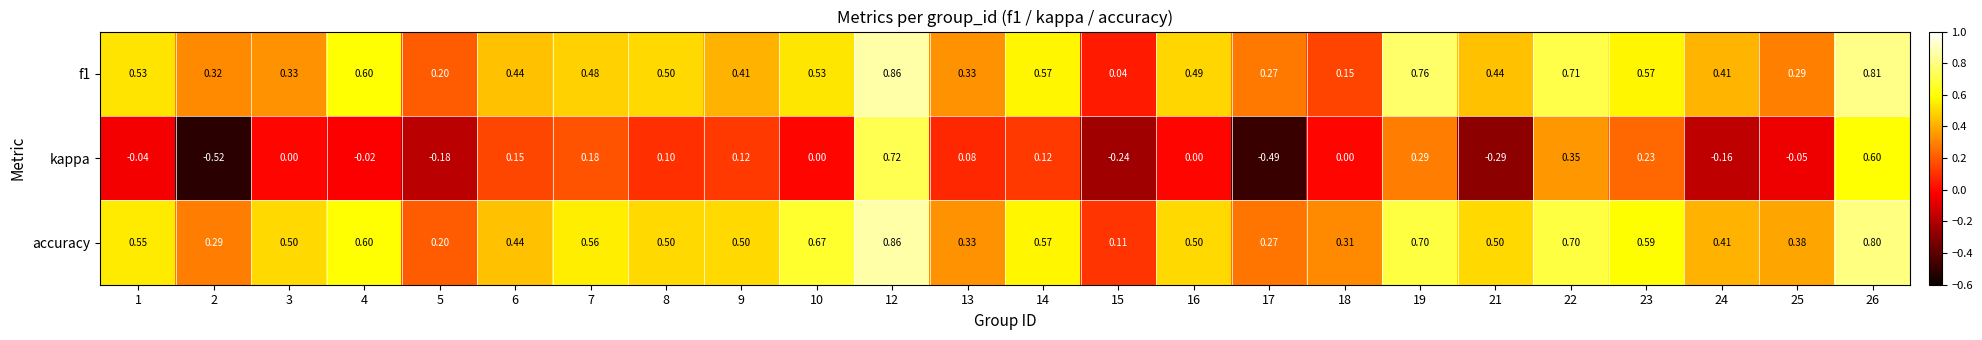

Which series has the largest range (max minus min)?

kappa